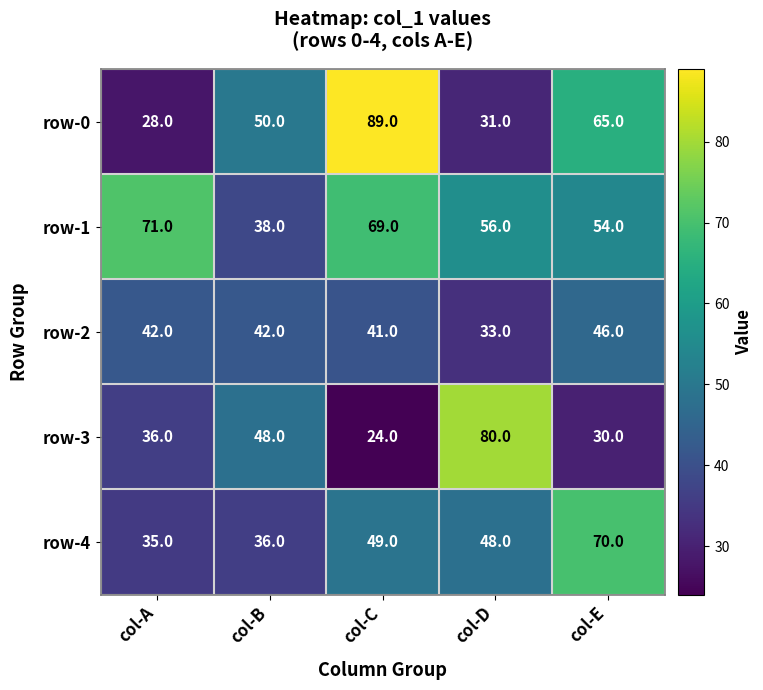

The row-2 series shows 46 at col-E. True or false?

True